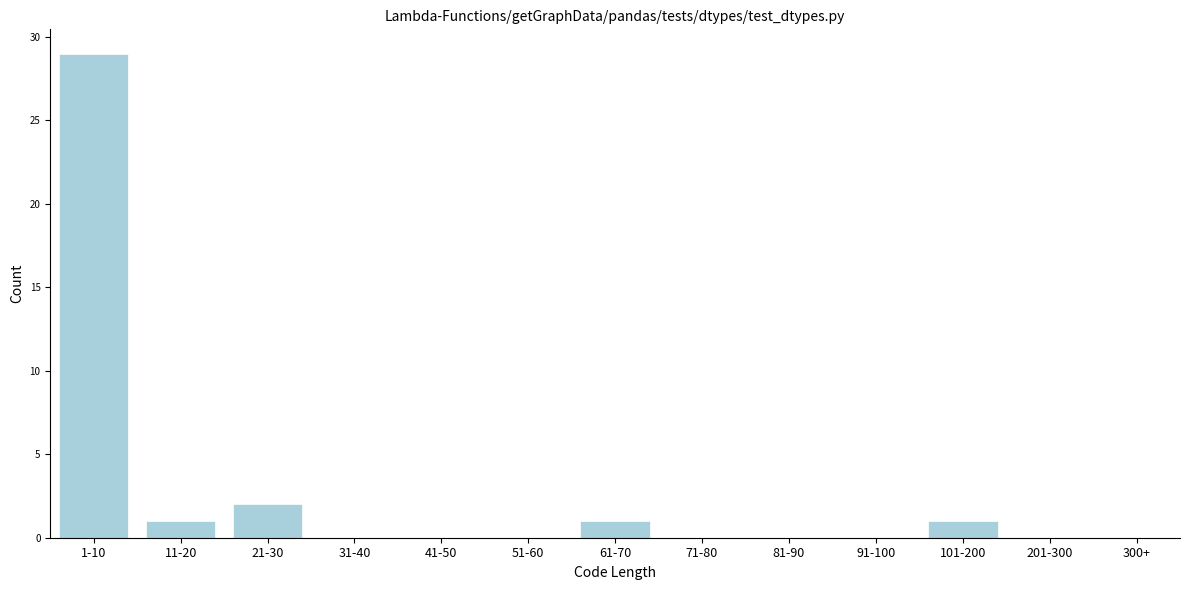

Reading left to right, extract all data points from this chart.

1-10=29	11-20=1	21-30=2	31-40=0	41-50=0	51-60=0	61-70=1	71-80=0	81-90=0	91-100=0	101-200=1	201-300=0	300+=0